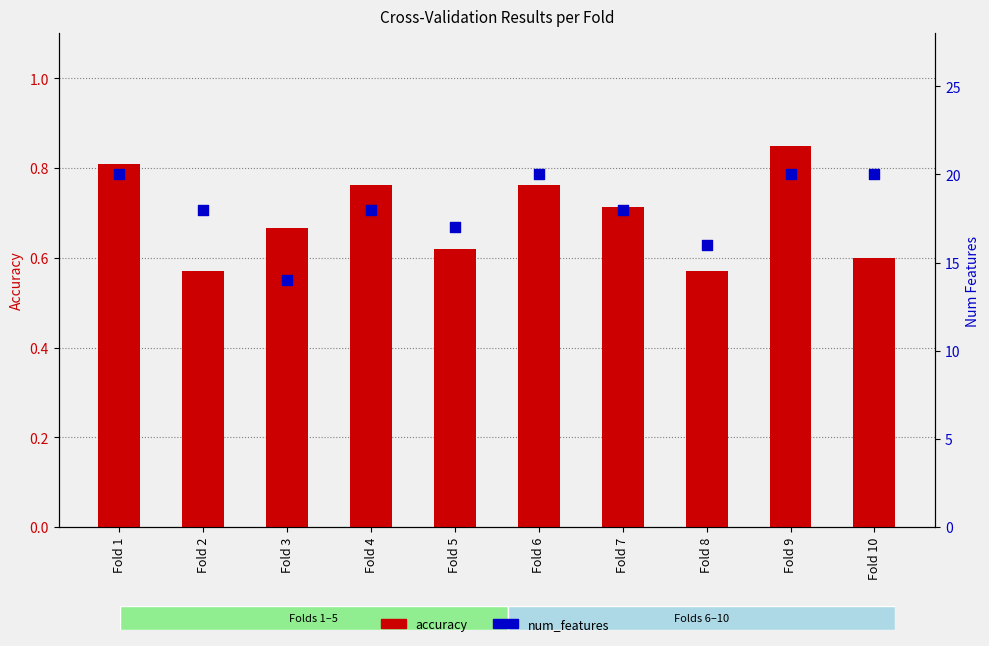

Which series reaches the minimum Y coordinate?

accuracy